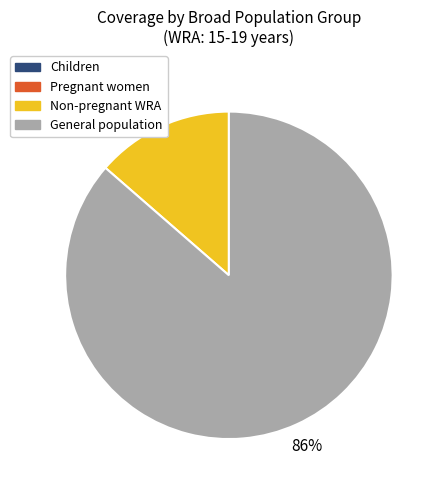

How many slices are in this pie chart?

2